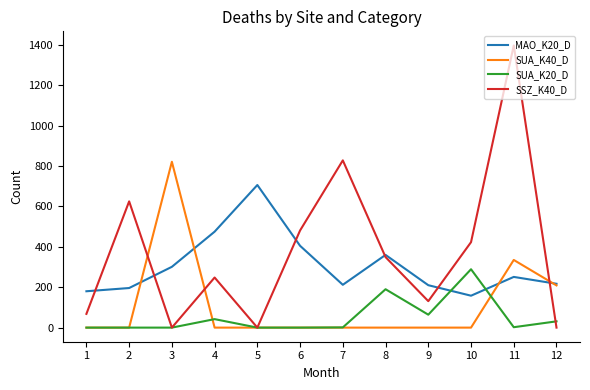

The MAO_K20_D series shows 603 at 6. True or false?

False